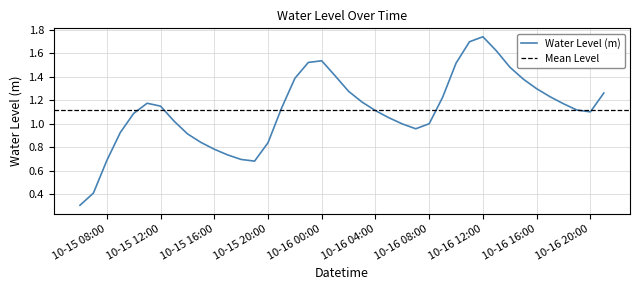

Is this an area chart (filled region under the line)?

No